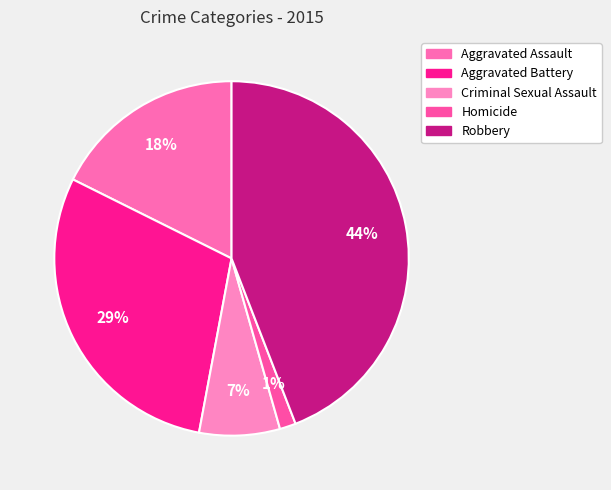

What percentage is the Aggravated Assault slice, to the nearest percent?

18%